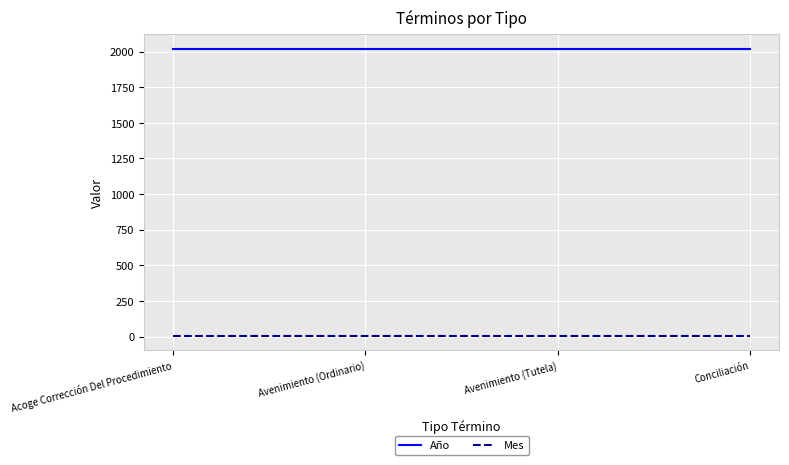

What is the total value across all series at Conciliación?

2025